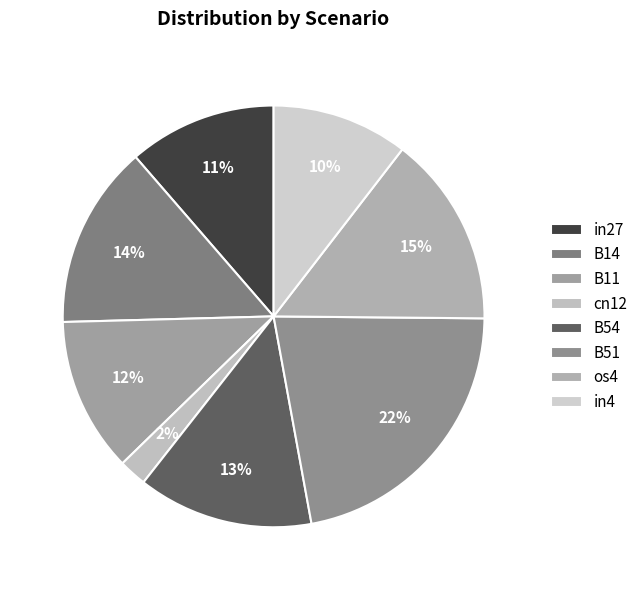

What percentage is the cn12 slice, to the nearest percent?

2%